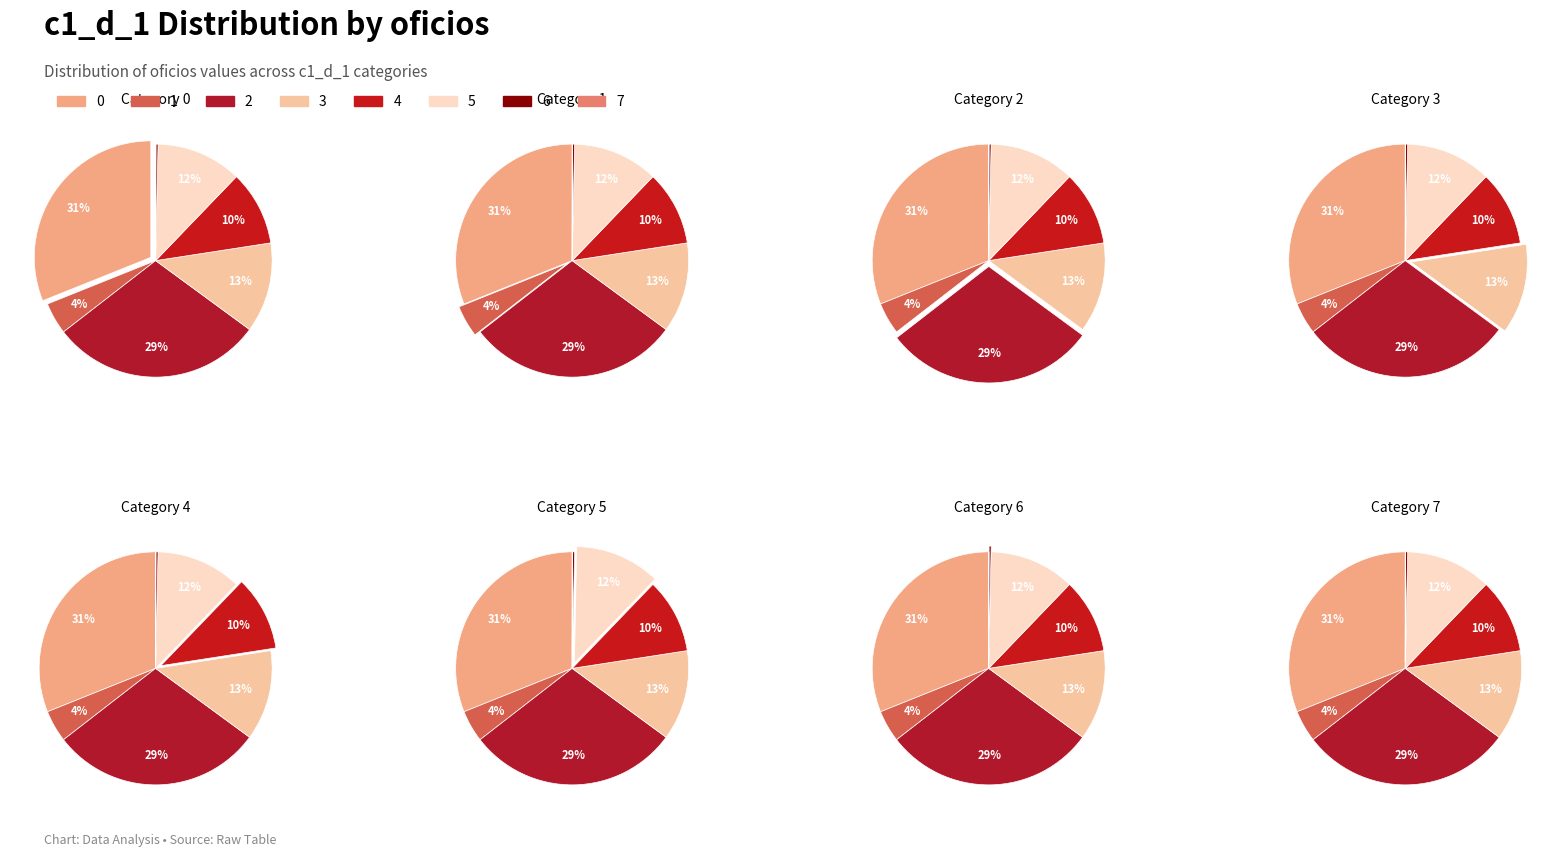

Does 7 account for over 50% of the chart?

No